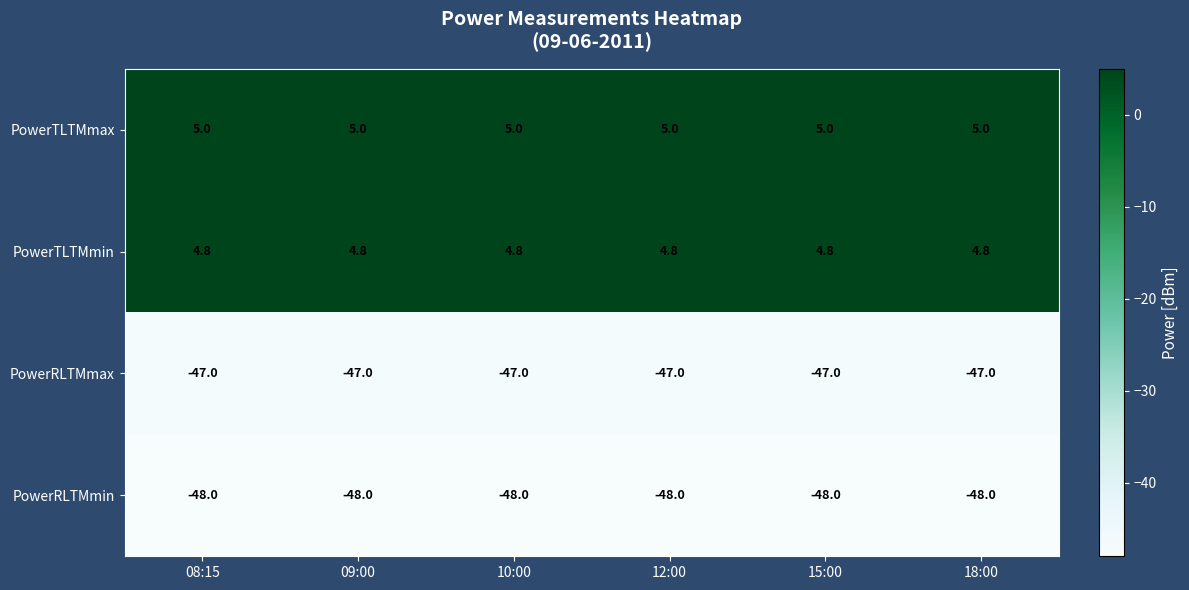

The value of PowerTLTMmax at 15:00 is 5.0. True or false?

True